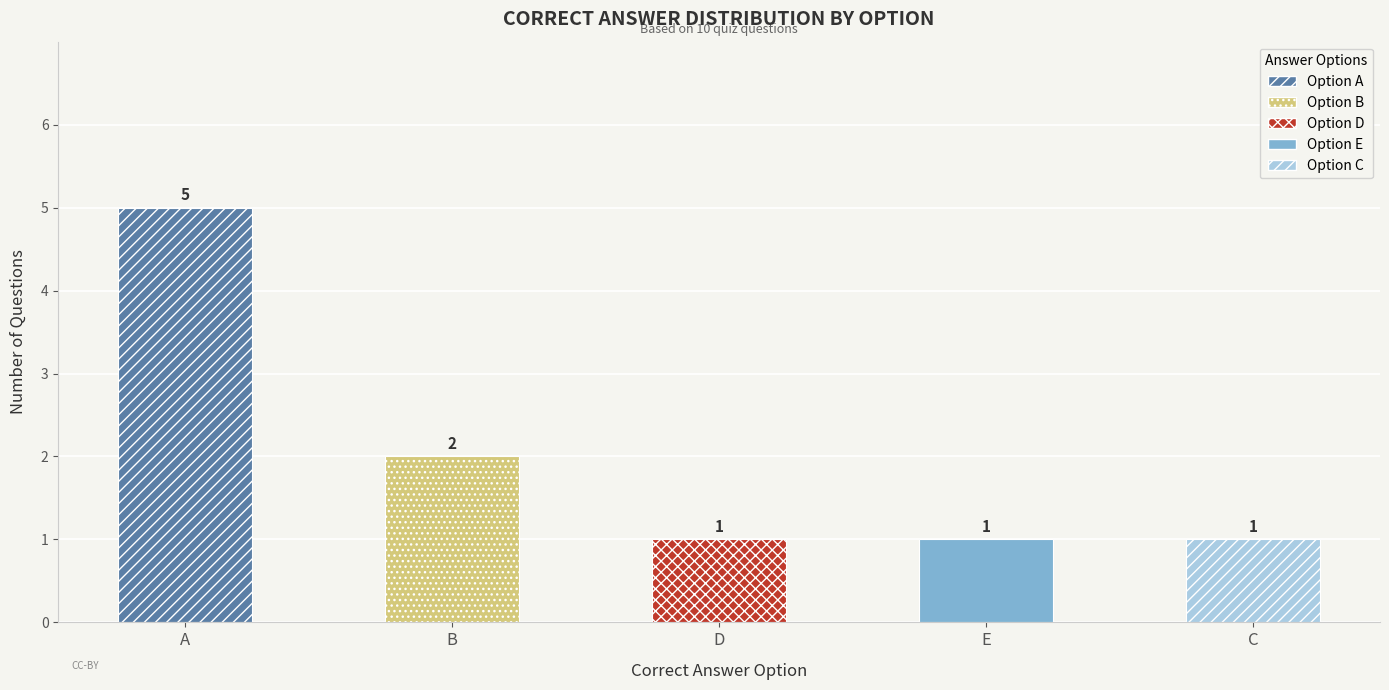

How many bars are there in total?

5